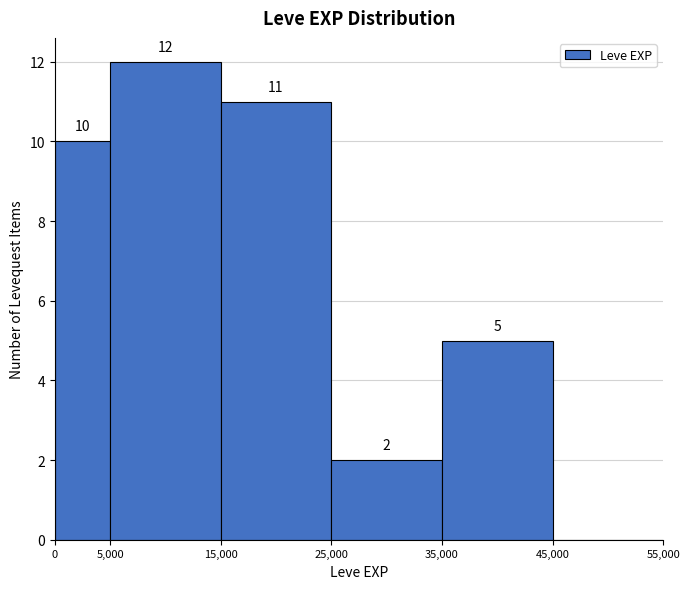

Which range on the x-axis has the tallest bar?

5,000 to 15,000